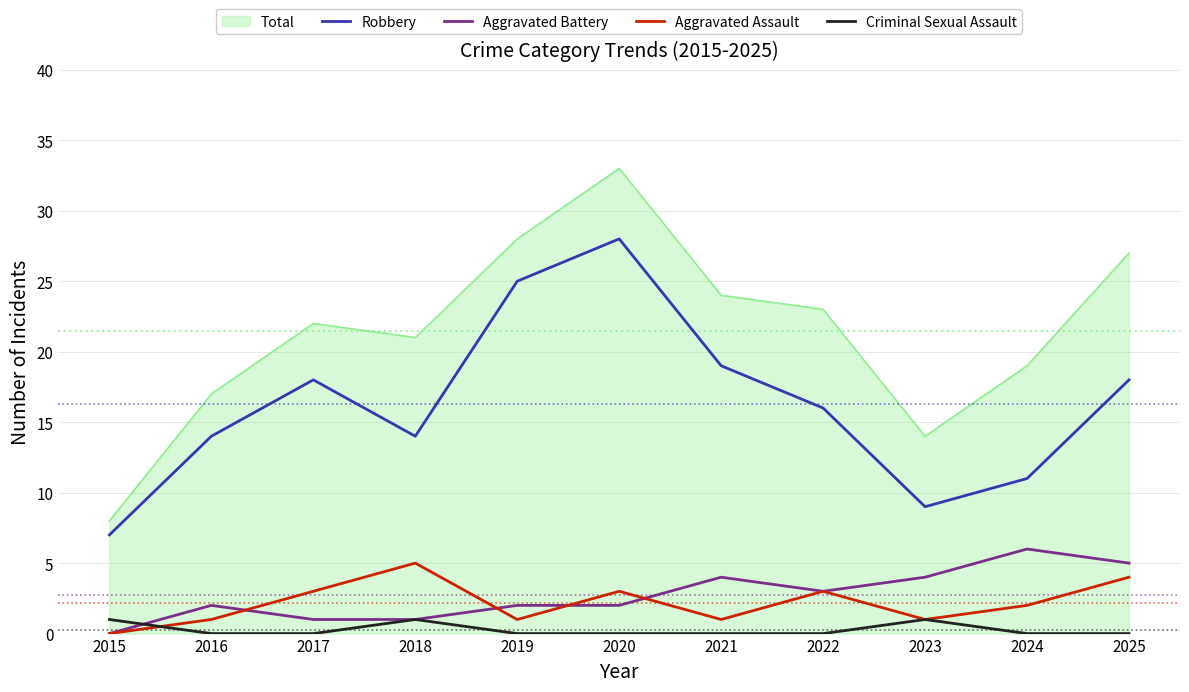

What is the greatest value displayed?

33